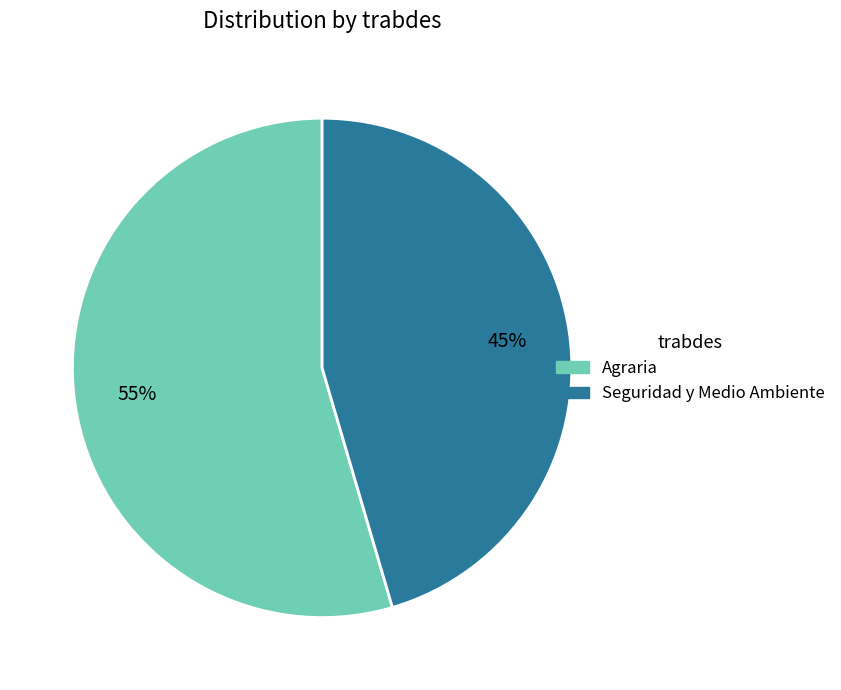

Rank the categories by value from lowest to highest.

Seguridad y Medio Ambiente, Agraria